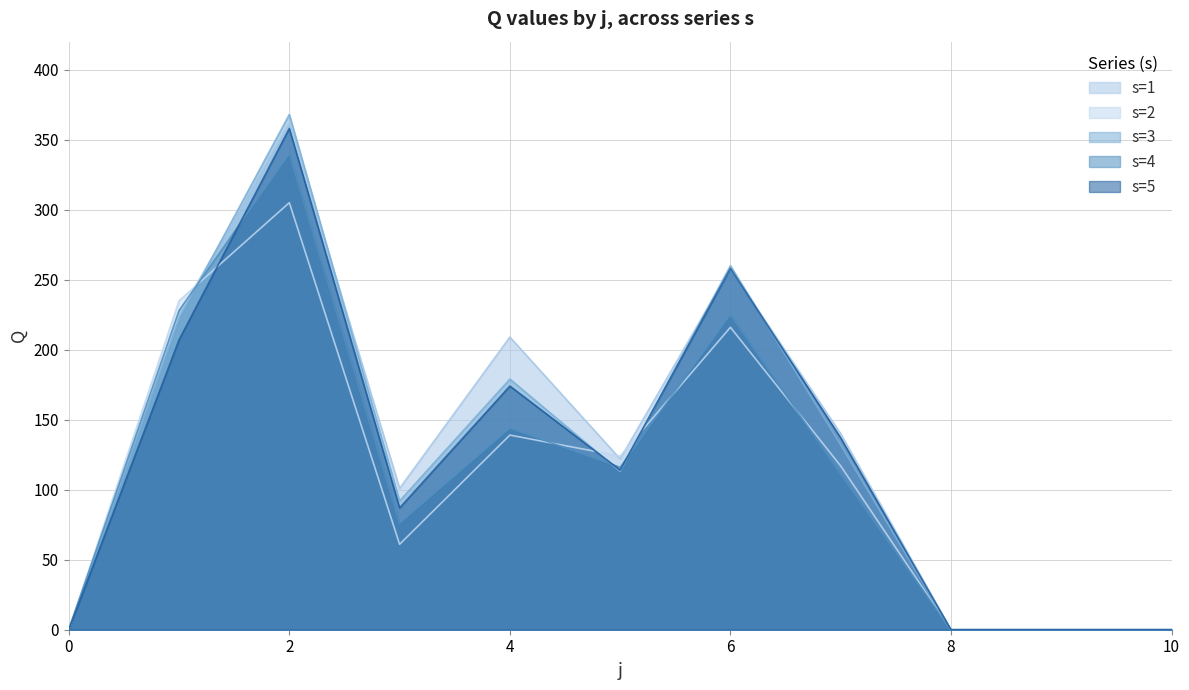

Which has a higher value, 0 or 1?

1